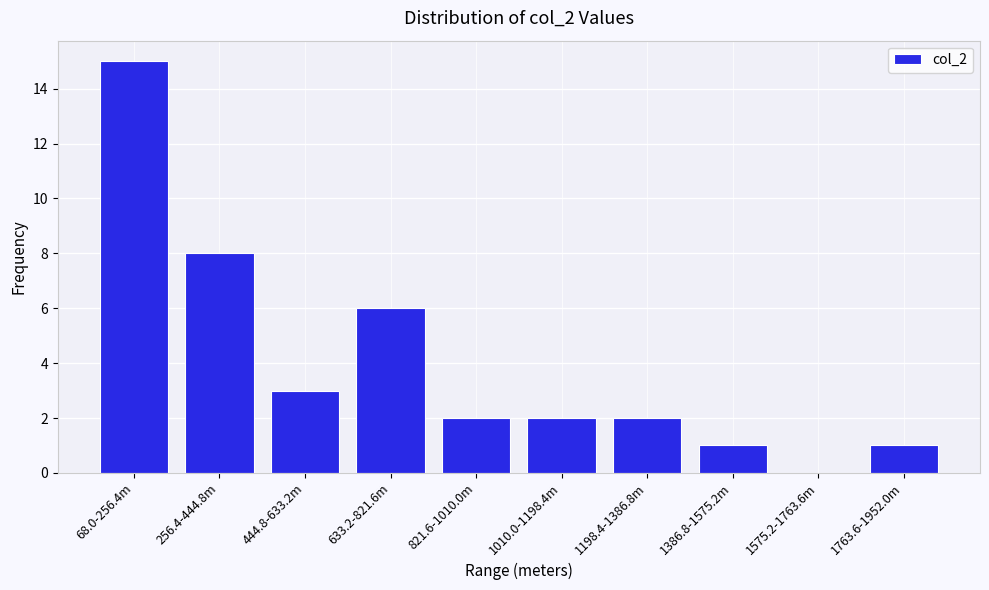

Reading left to right, transcribe all the data shown in this chart.

68.0-256.4m=15	256.4-444.8m=8	444.8-633.2m=3	633.2-821.6m=6	821.6-1010.0m=2	1010.0-1198.4m=2	1198.4-1386.8m=2	1386.8-1575.2m=1	1575.2-1763.6m=0	1763.6-1952.0m=1